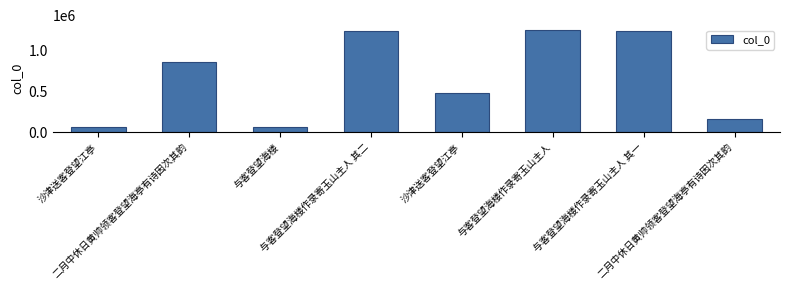

The chart shows a value of 160948 at 二月中休日黄帅领客登望海亭有诗因次其韵. True or false?

True